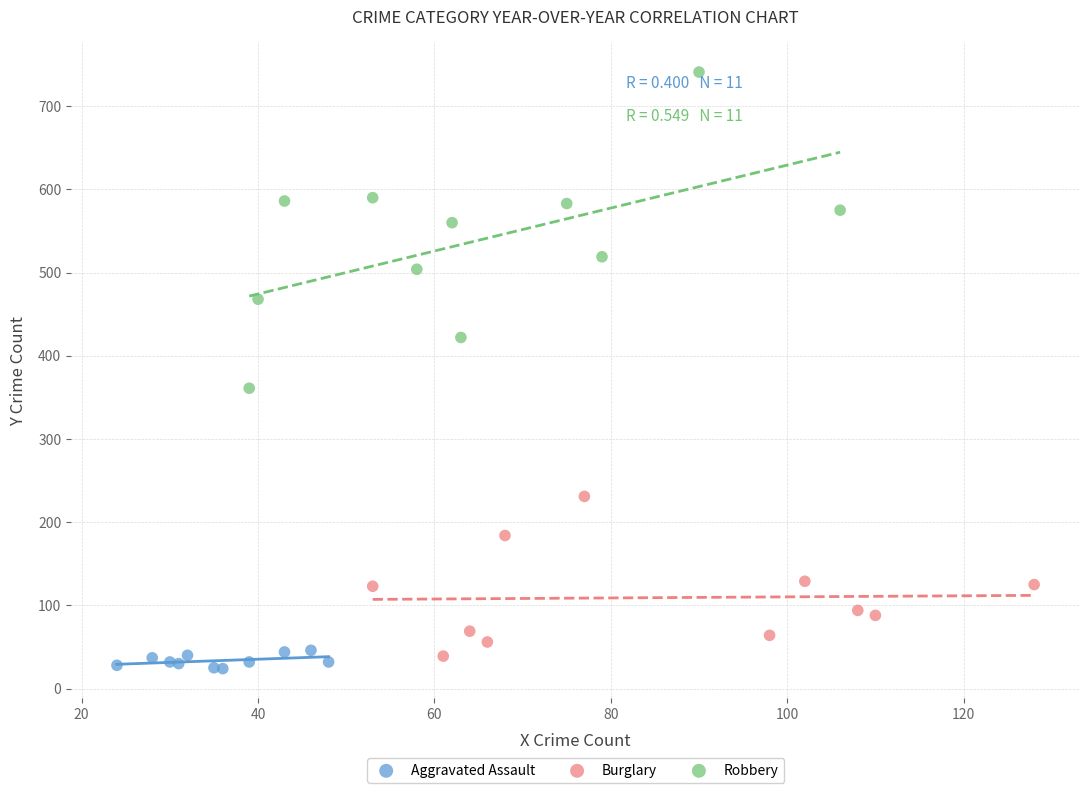

Which series reaches the maximum Y coordinate?

Robbery